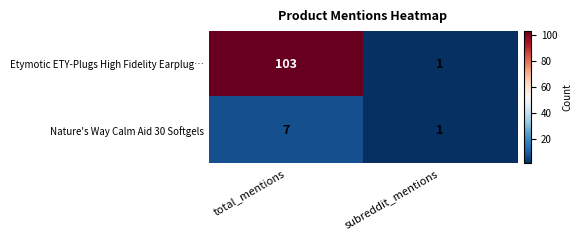

Which label corresponds to the largest value in the chart?

total_mentions